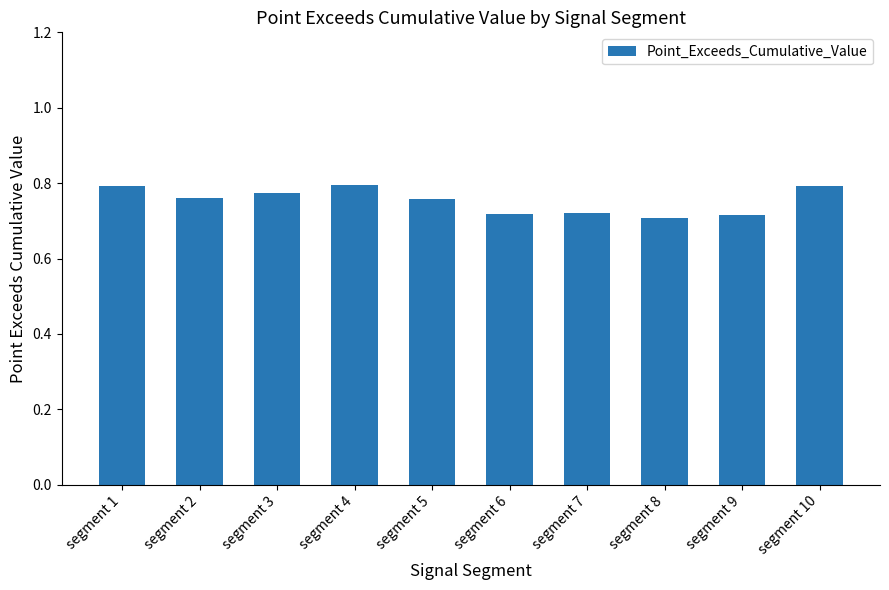

What is the sum of all values?

7.5